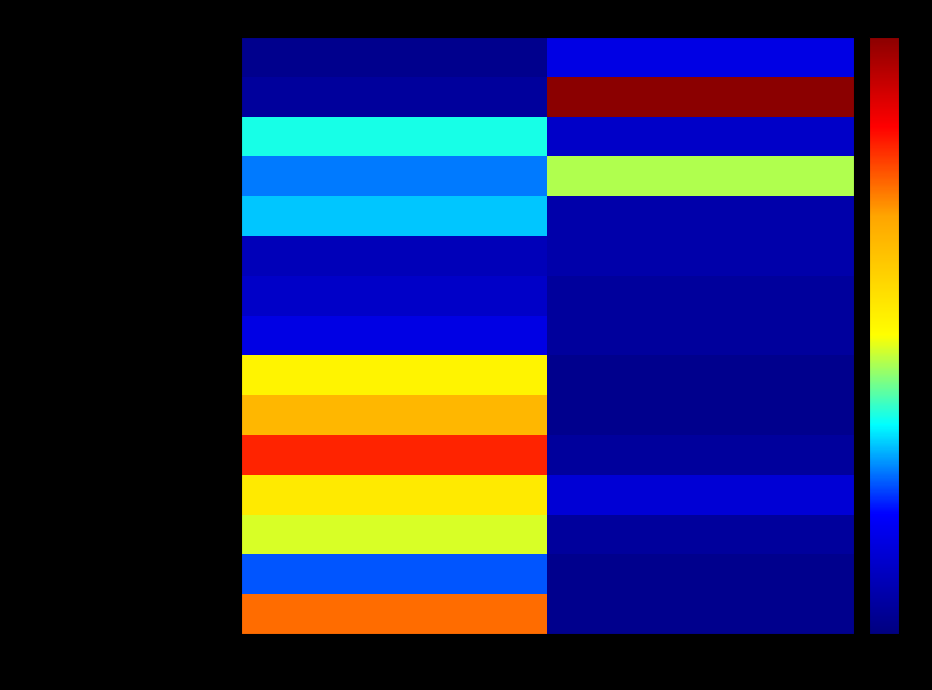

What is the spread (max minus min) of values at Ilość?

43